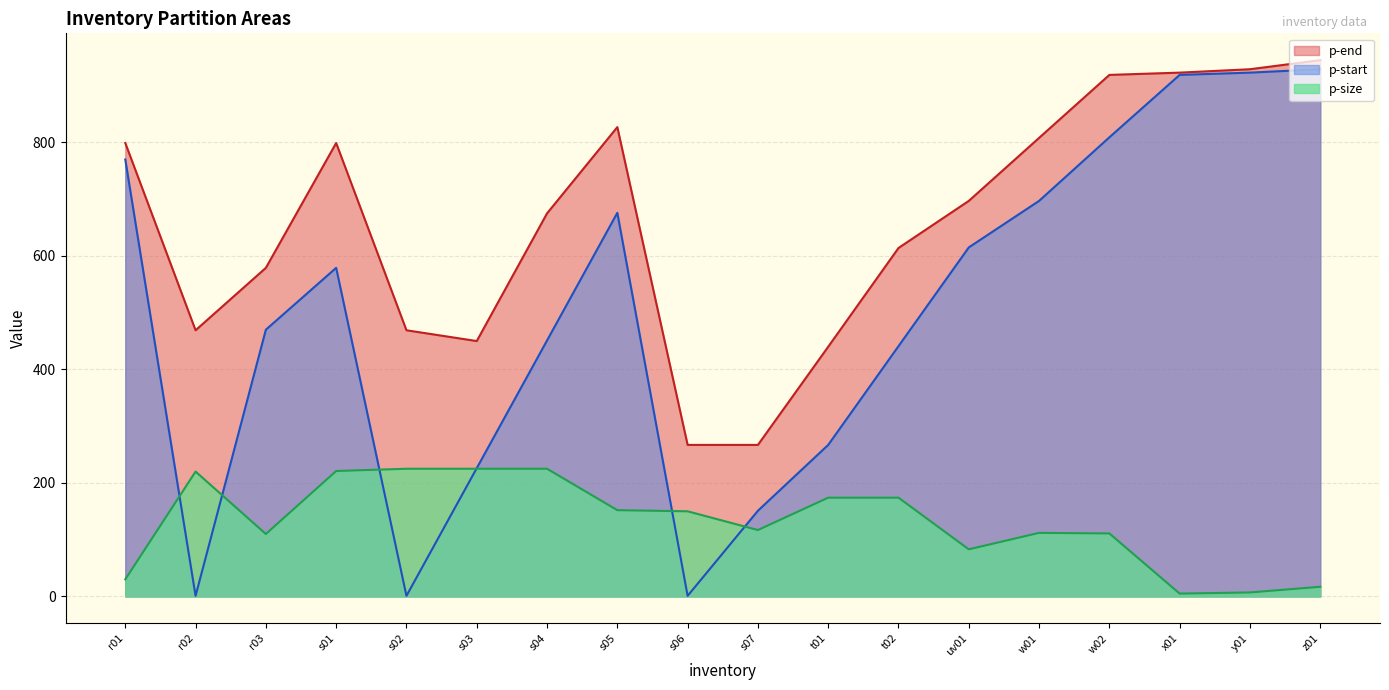

Rank the series at z01 from lowest to highest value.

p-size, p-start, p-end